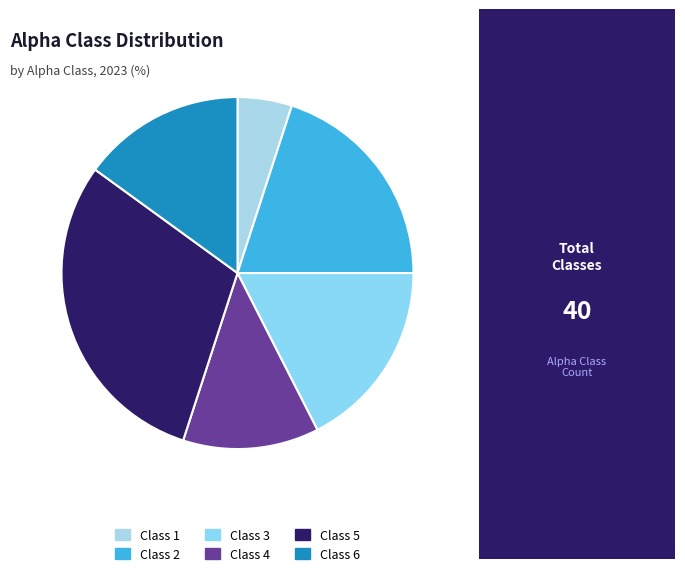

Which slice is the largest?

Class 5